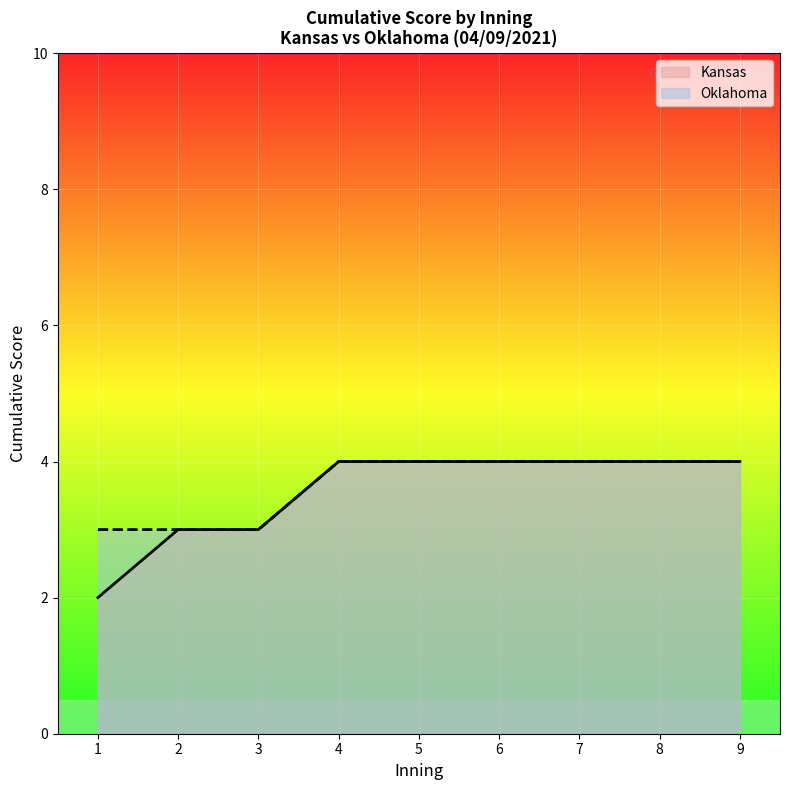

Which series has the largest range (max minus min)?

Kansas